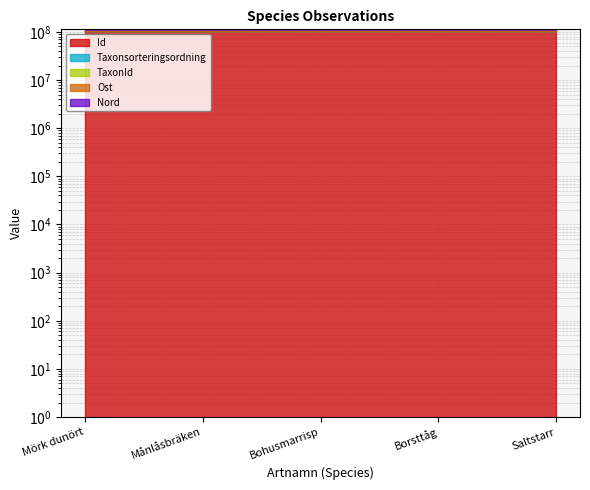

At which category is the sum across all series the highest?

Bohusmarrisp